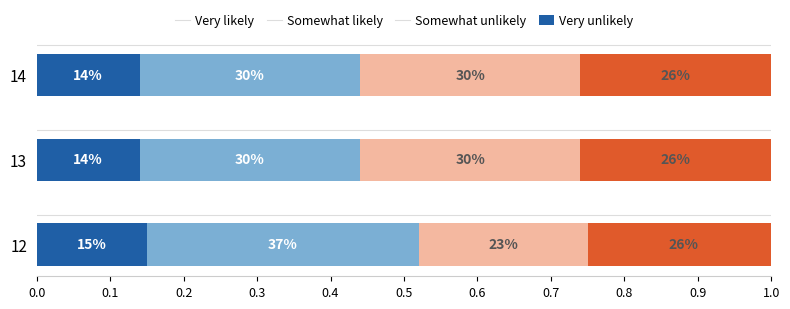

Which series has the widest spread of values?

Somewhat likely